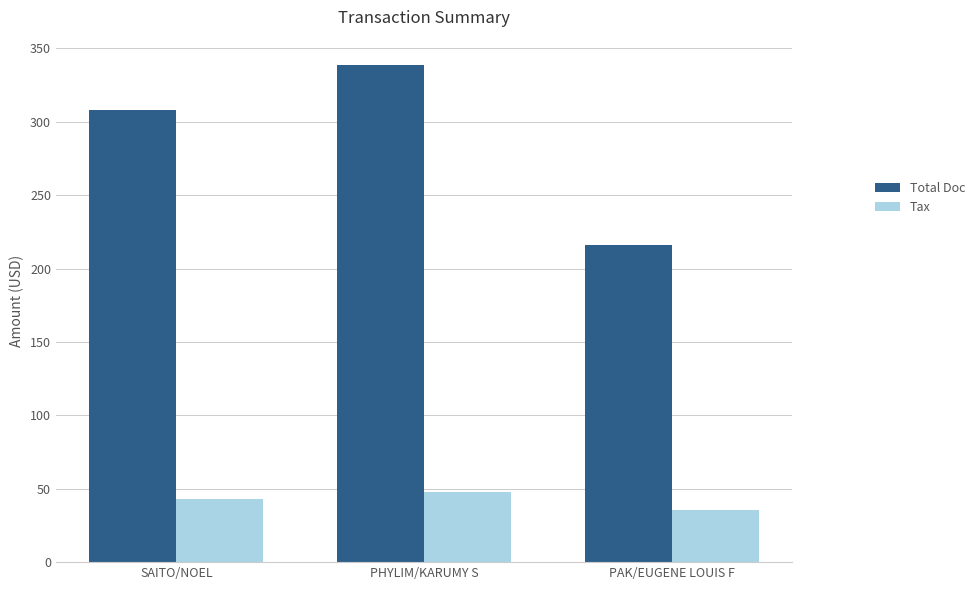

How many groups of bars are there?

3